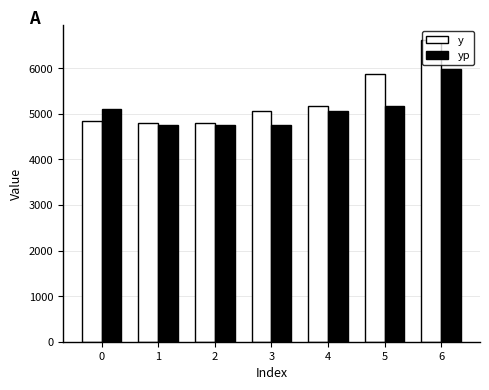

Rank the series at 6 from lowest to highest value.

yp, y